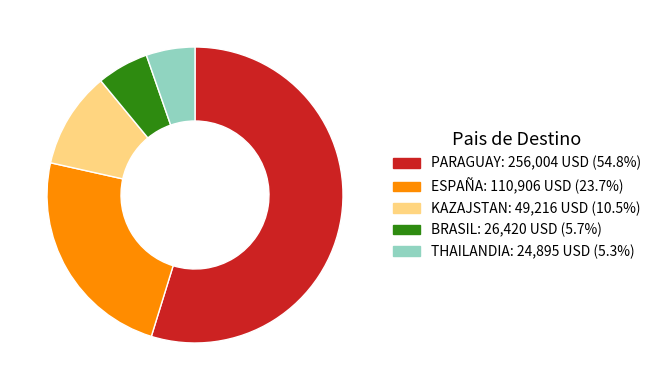

How many segments does this pie chart have?

5